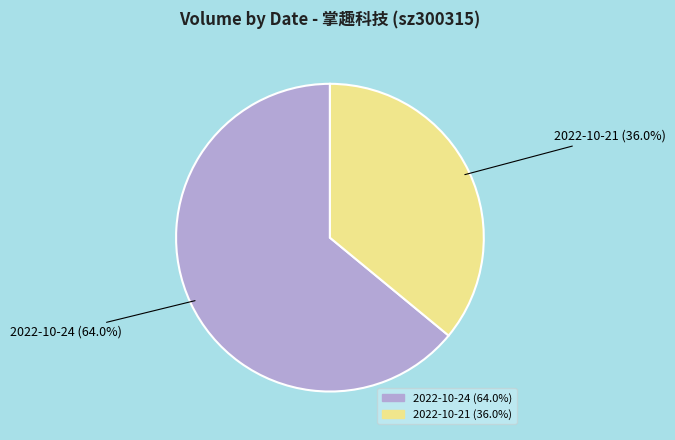

Do 2022-10-24 (64.0%) and 2022-10-21 (36.0%) together represent more than half of the pie?

Yes